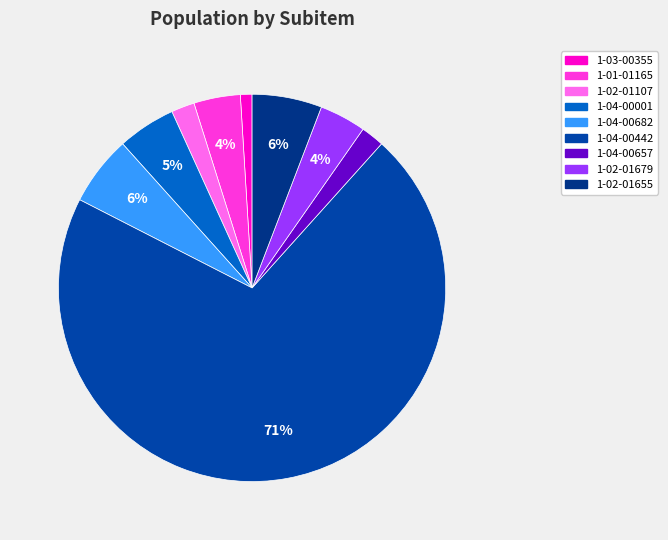

Which has a higher value, 1-01-01165 or 1-04-00442?

1-04-00442